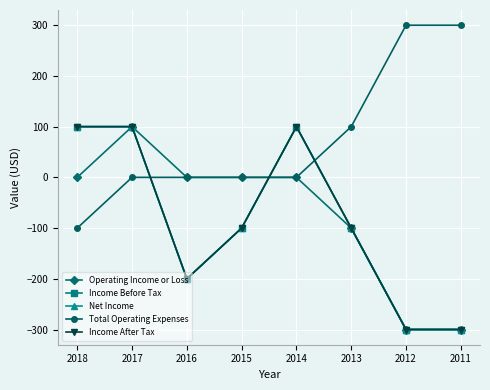

Is this an area chart (filled region under the line)?

No